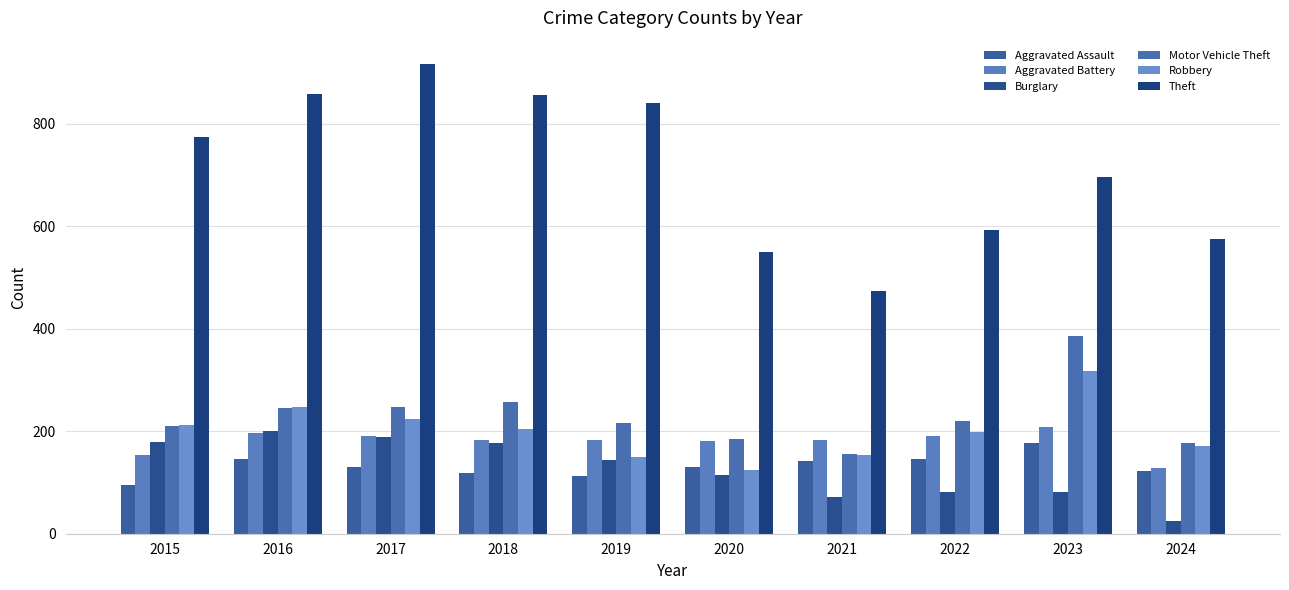

Reading right to left, extract all data points from this chart.

Aggravated Assault: 123	177	146	142	131	113	119	131	146	95
Aggravated Battery: 128	209	190	182	180	182	183	191	196	154
Burglary: 24	81	82	71	115	143	176	189	201	178
Motor Vehicle Theft: 176	385	219	156	184	216	256	247	245	211
Robbery: 171	317	198	153	124	150	204	224	247	212
Theft: 575	695	592	474	550	841	856	916	858	774